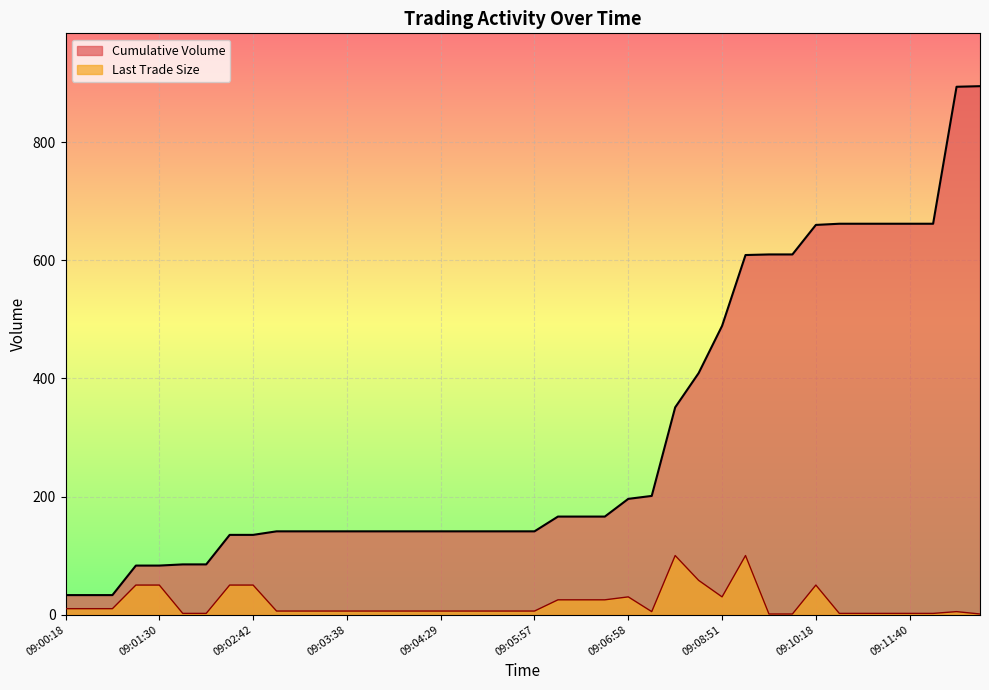

Is the value of Cumulative Volume at 09:04:14 greater than the value of Last Trade Size at 09:03:08?

Yes